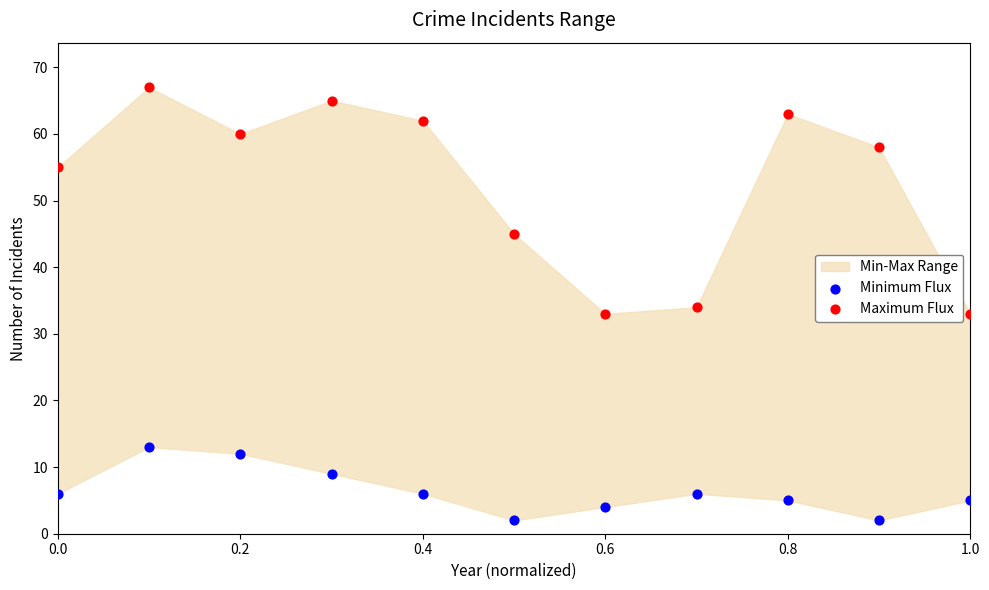

Which series reaches the maximum Y coordinate?

Maximum Flux